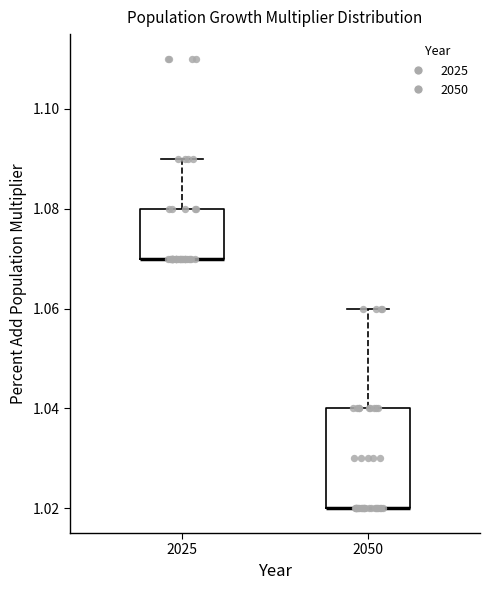

Where is the upper edge of the box at x = 2050 on the y-axis? The values are not printed on the chart, so give them approximately, as read against the axis.

1.04